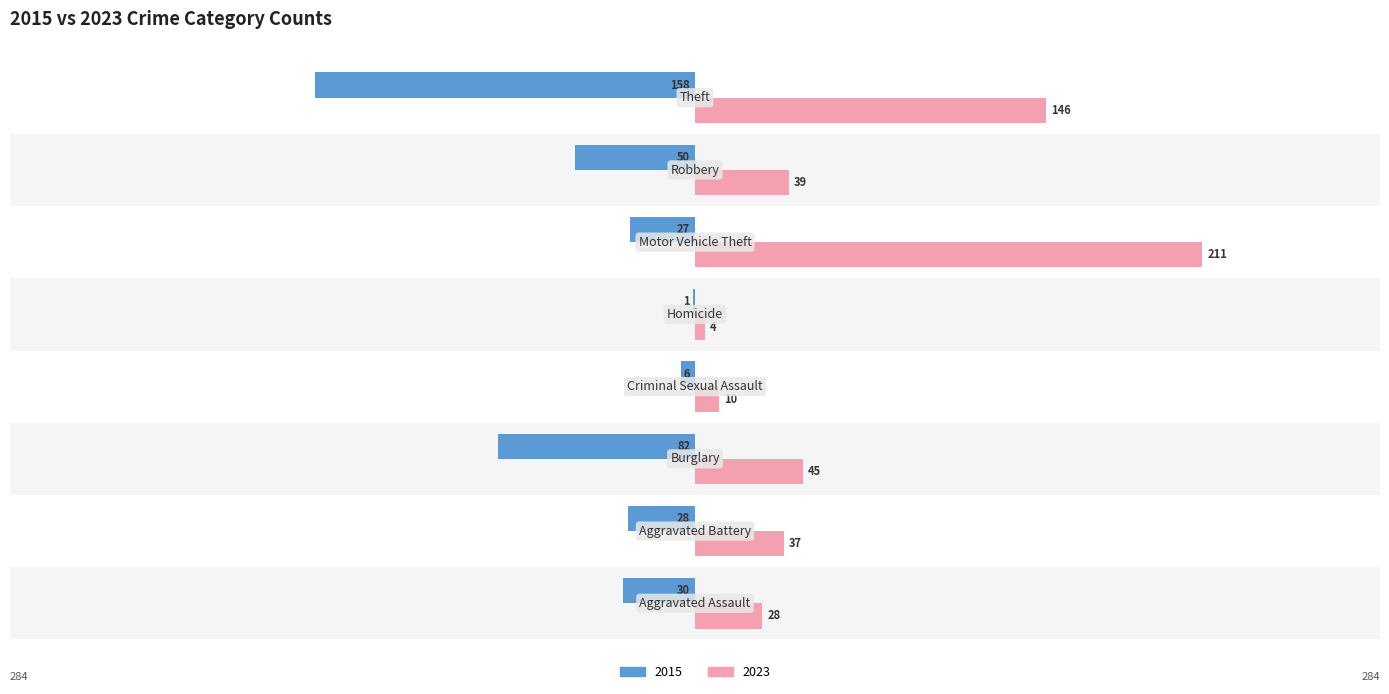

What is the sum of all 2015 values?

-382